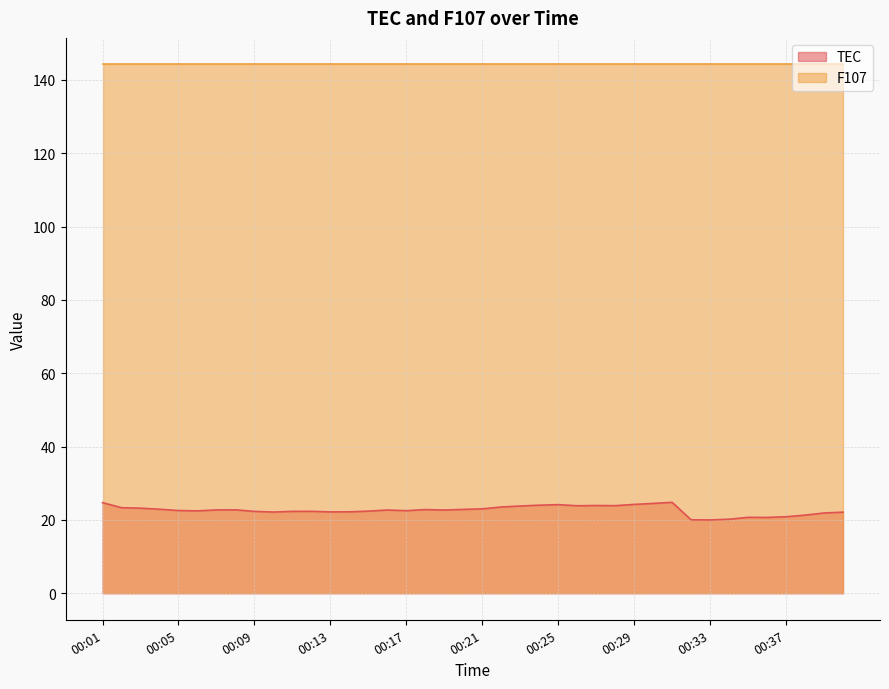

True or false: the data shows 22.2 at 00:10.

True